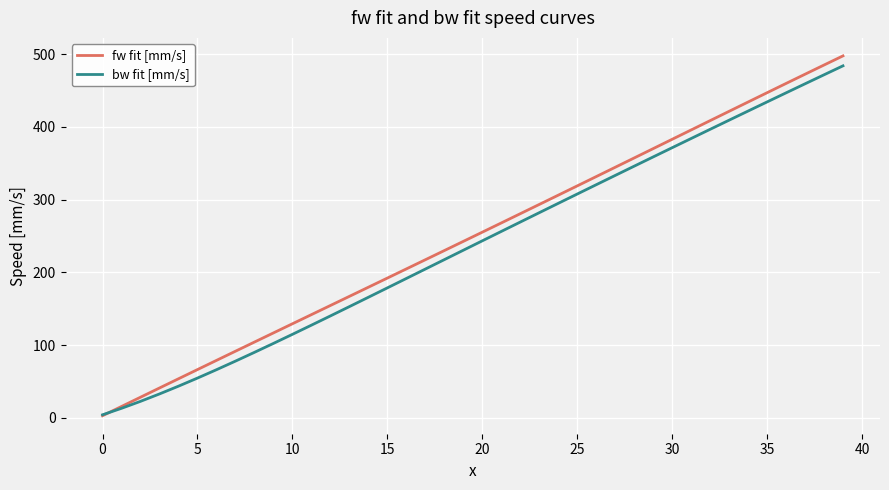

Which series has the widest spread of values?

fw fit [mm/s]